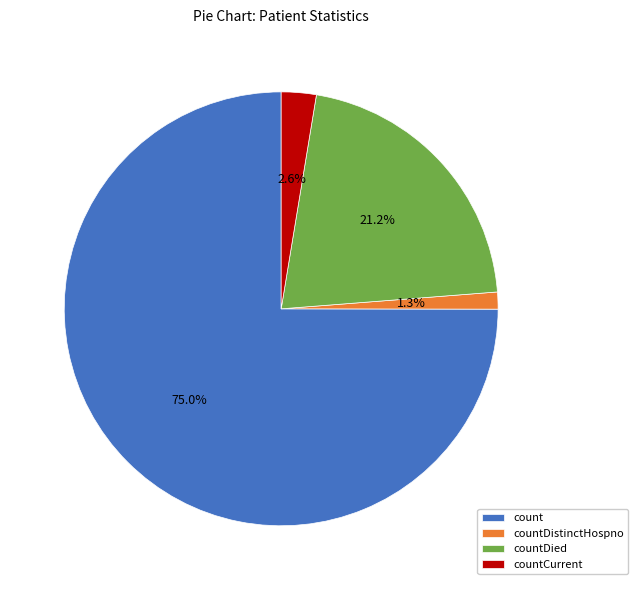

True or false: count accounts for 75% of the total.

True